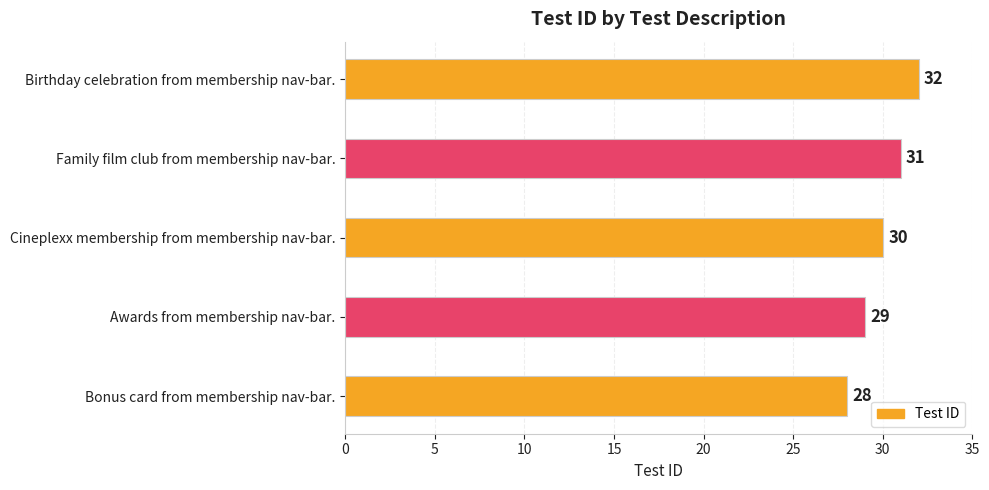

Count the values in the range 29 to 31.

3